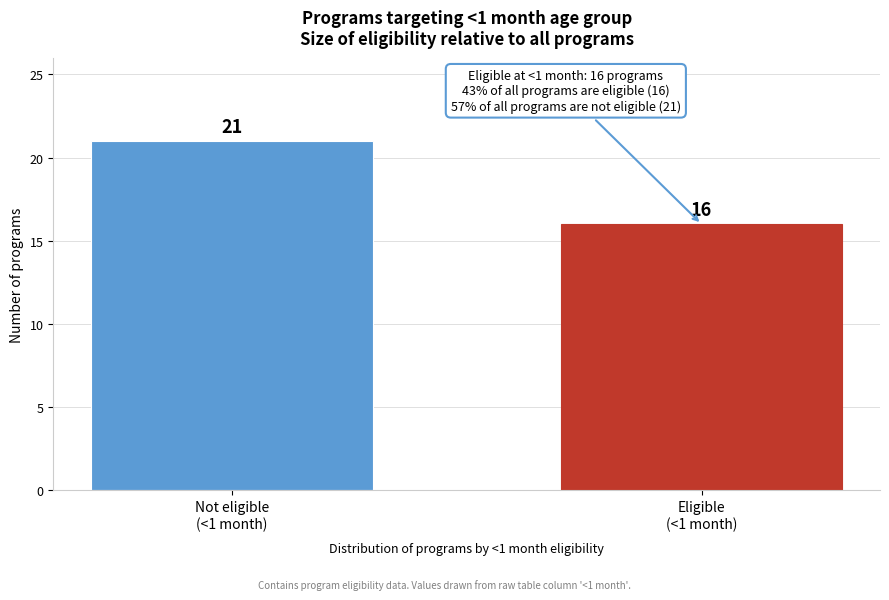

Reading left to right, extract all data points from this chart.

21	16